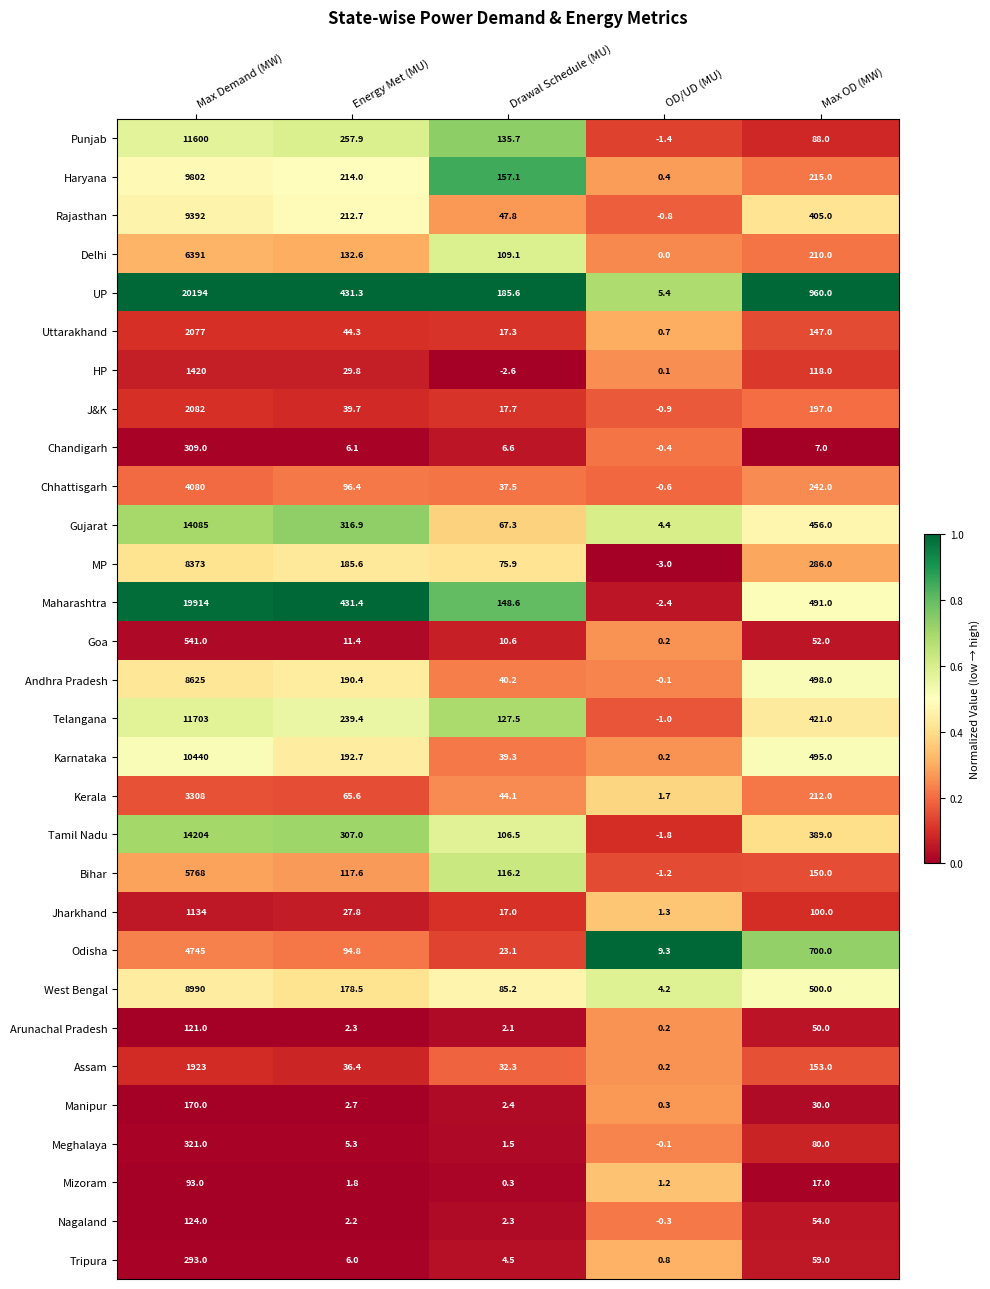

What is the spread (max minus min) of values at Energy Met (MU)?

429.6